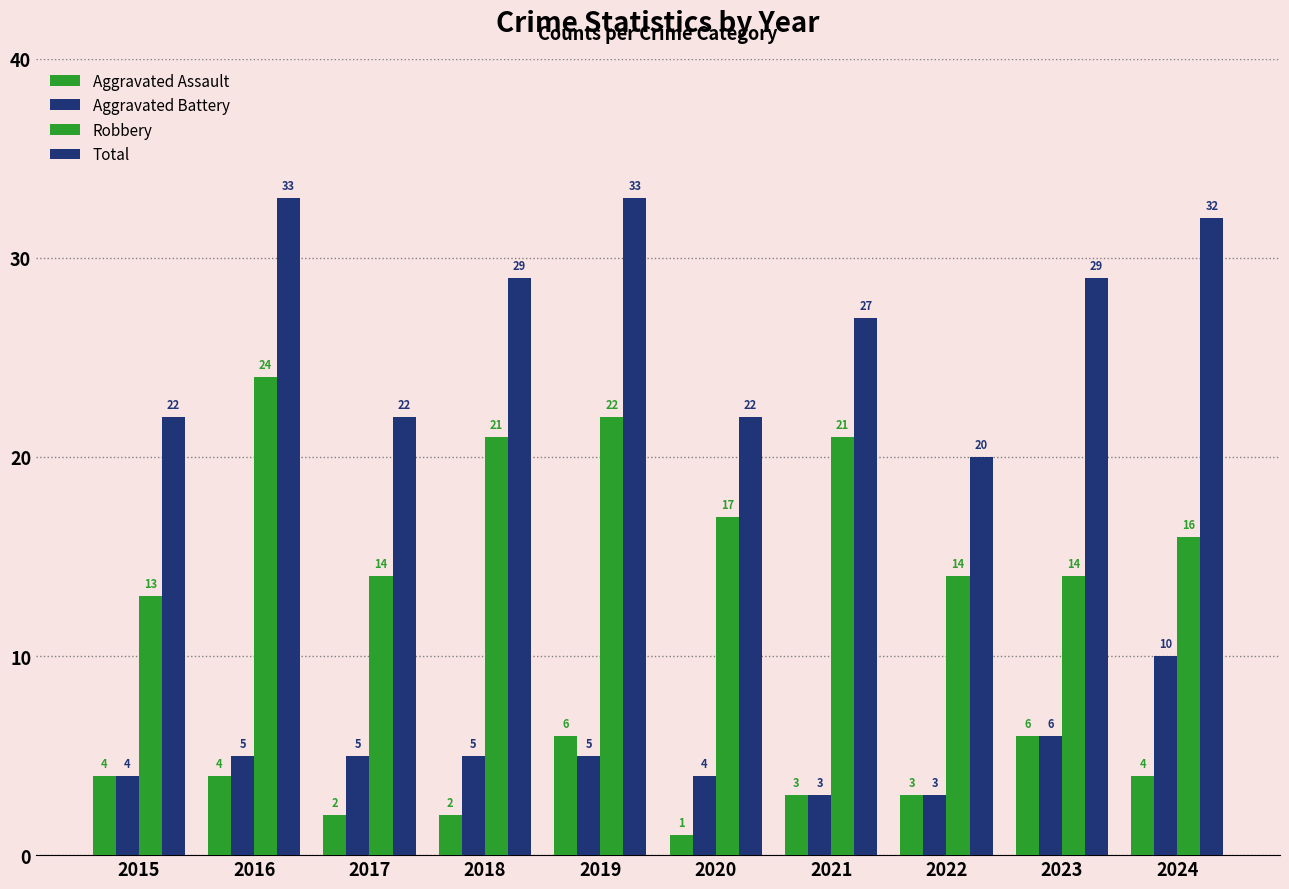

How many bars are there in each group?

4